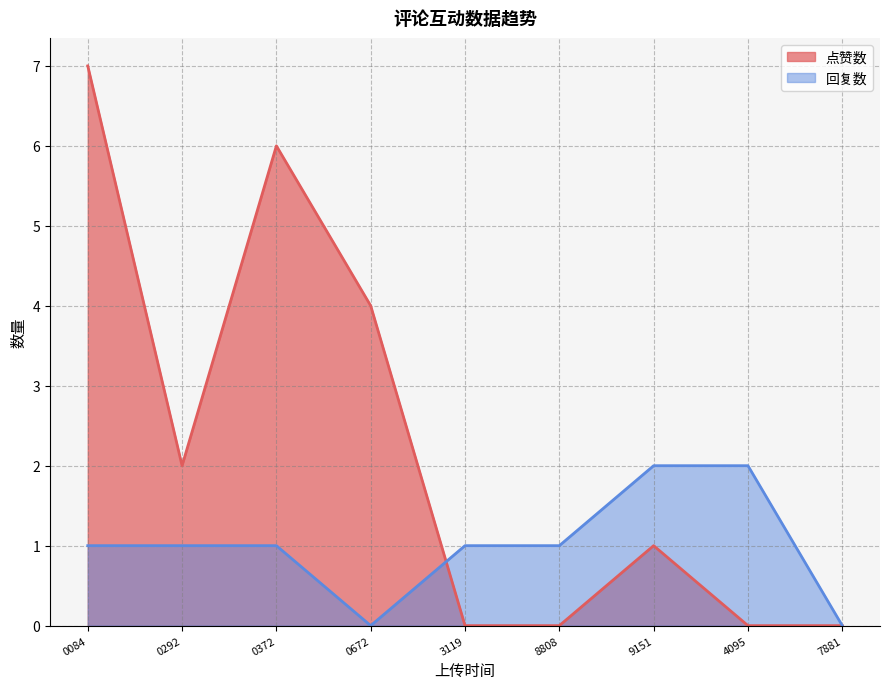

In 点赞数, how many points are higher than both neighbors (excluding endpoints)?

2